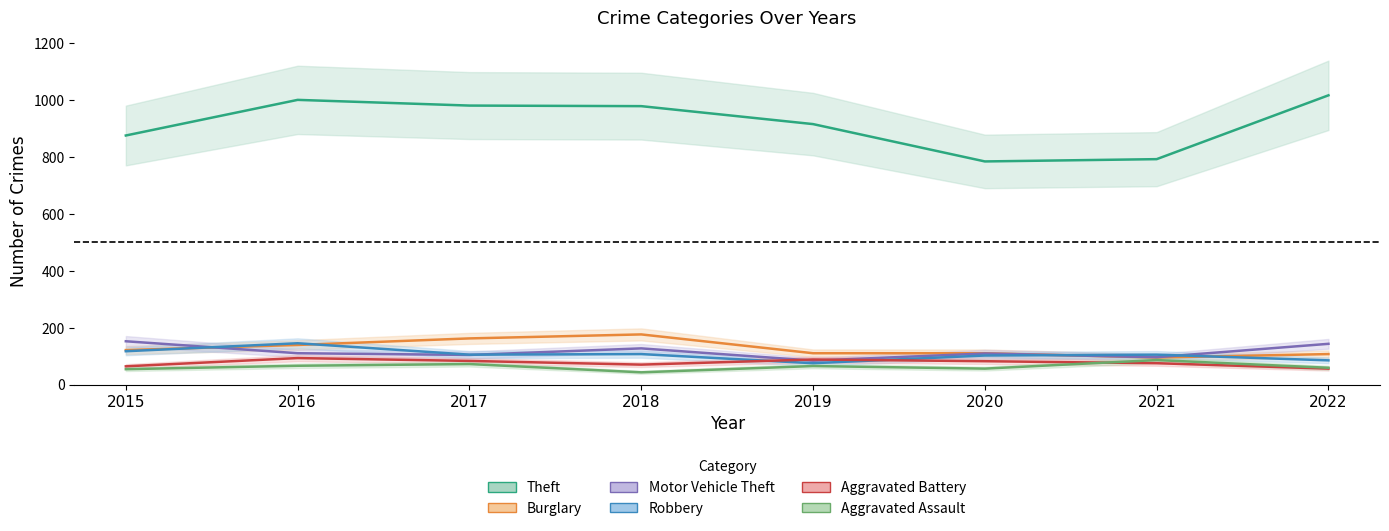

How many interior local valleys does the Motor Vehicle Theft series have?

3